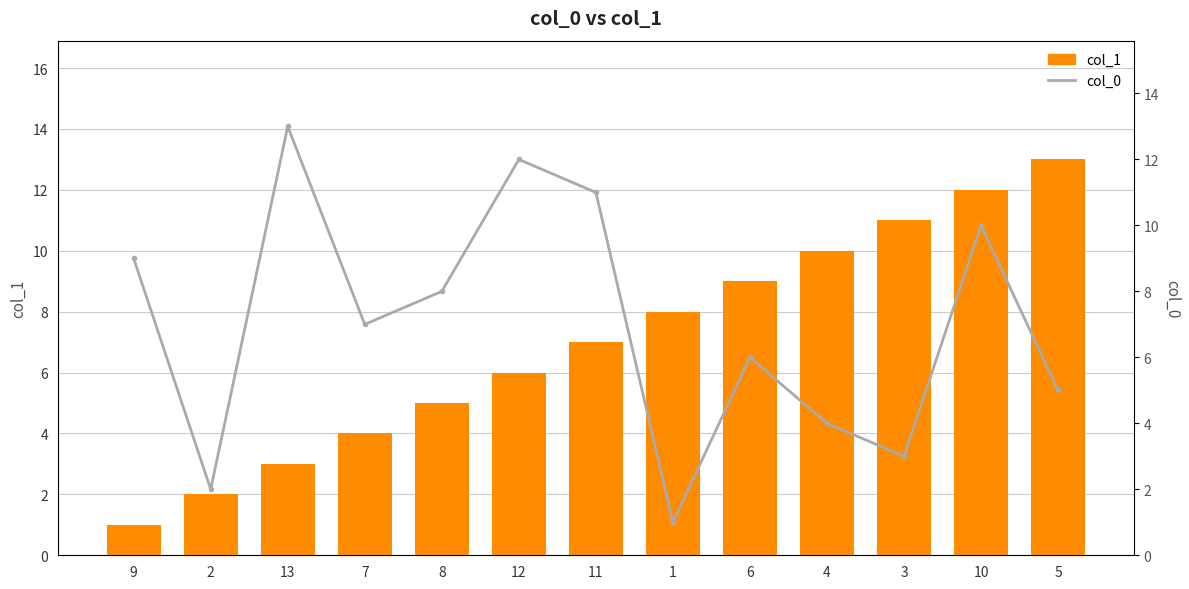

How many data points in col_0 are above 7?

6